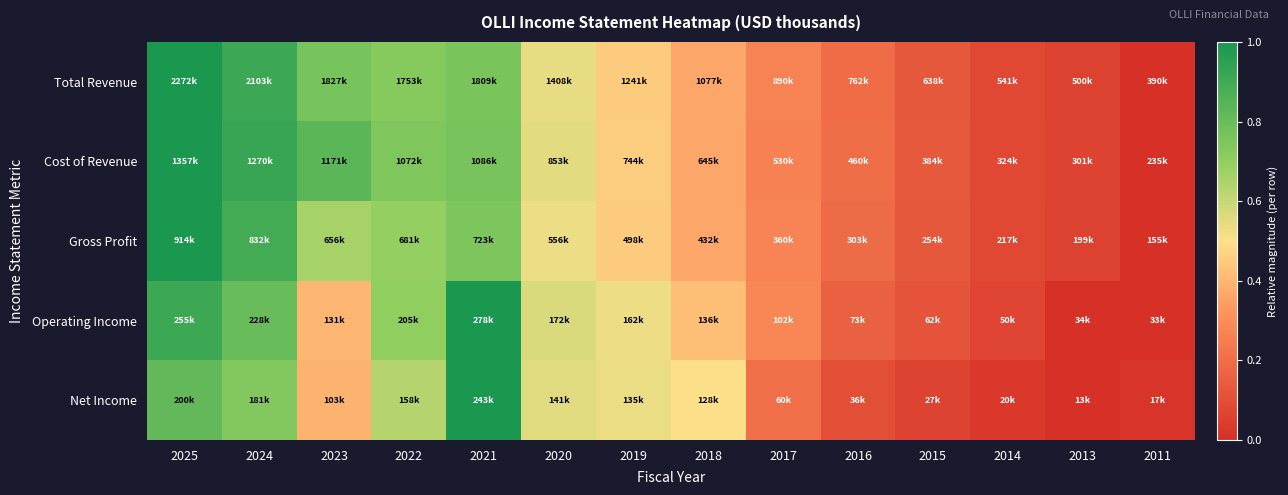

How many categories are shown in the chart?

14